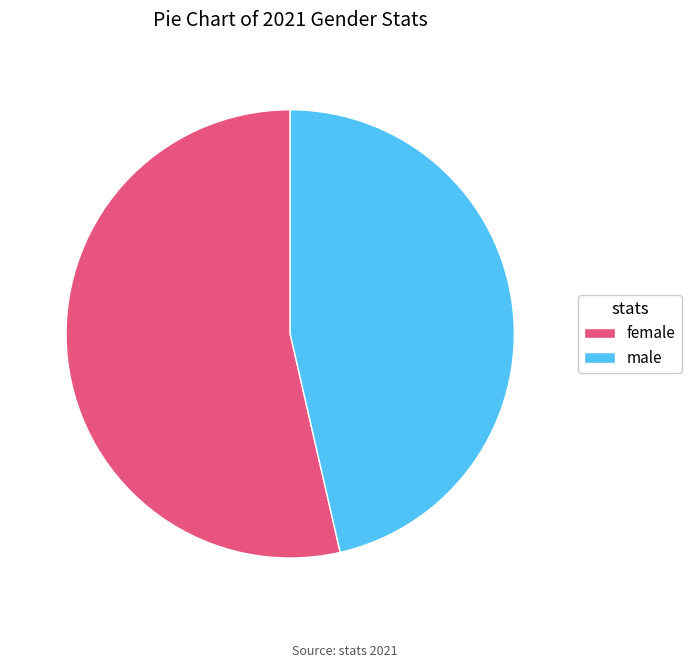

What is the majority slice?

female